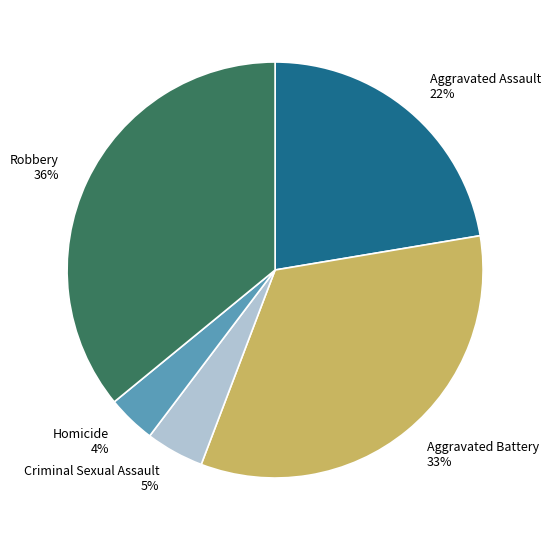

To the nearest percent, what percentage of the pie is Homicide?

4%